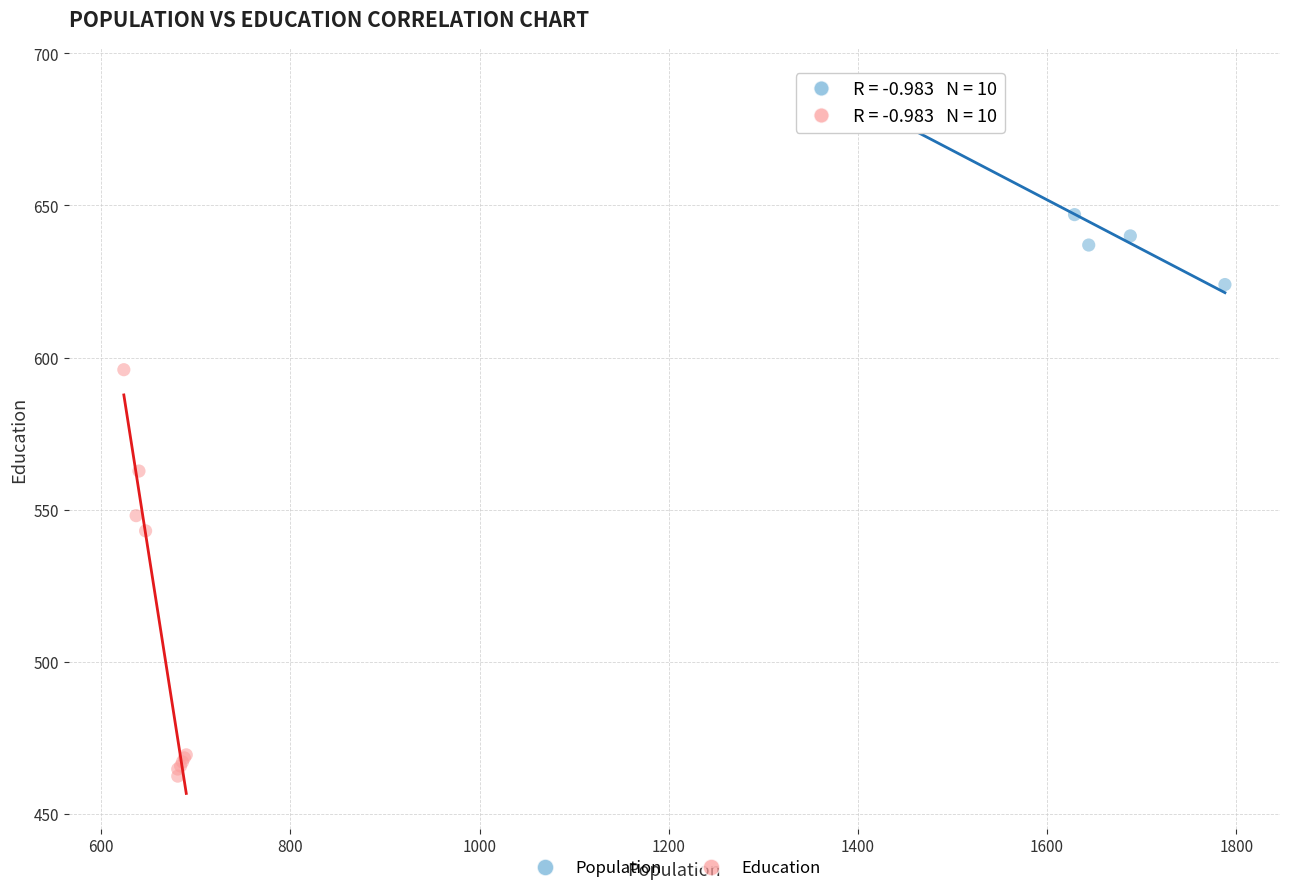

Which series has the widest spread of Y values?

Education